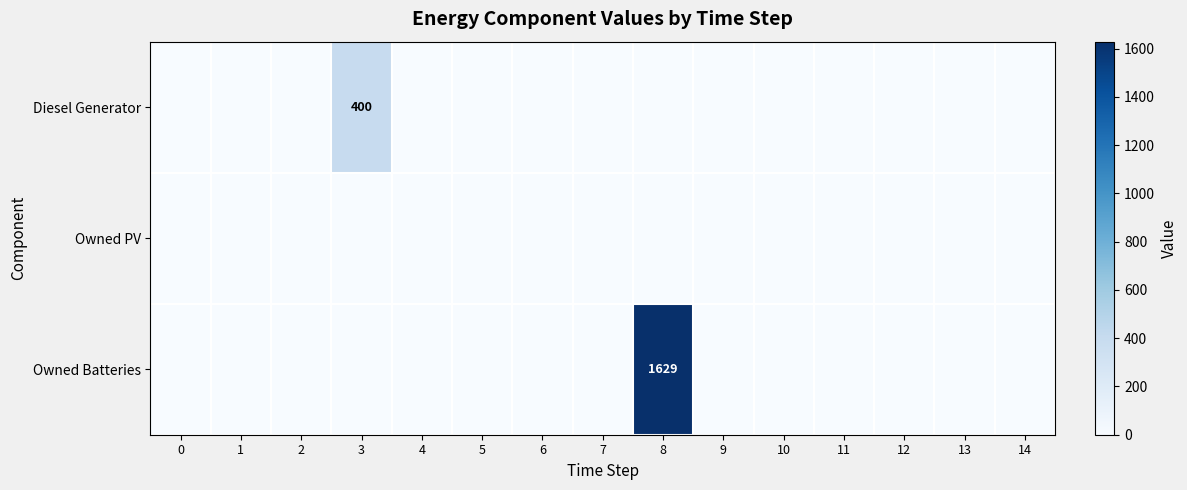

Which has a higher value, 14 or 2?

14